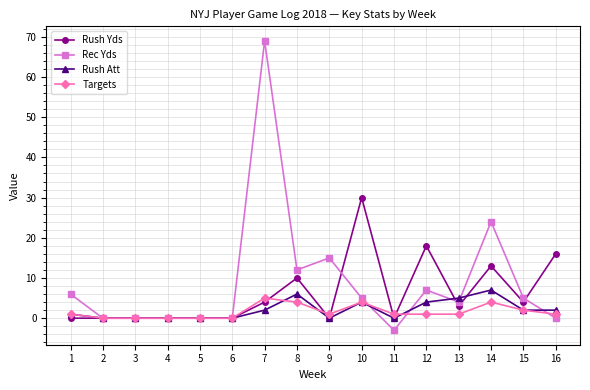

Which series has the widest spread of values?

Rec Yds